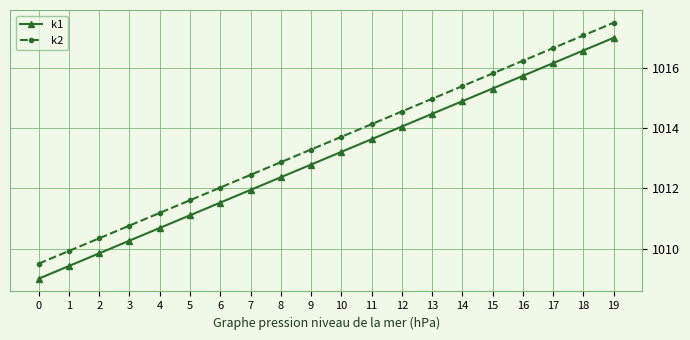

What is the spread (max minus min) of values at 13?

0.5